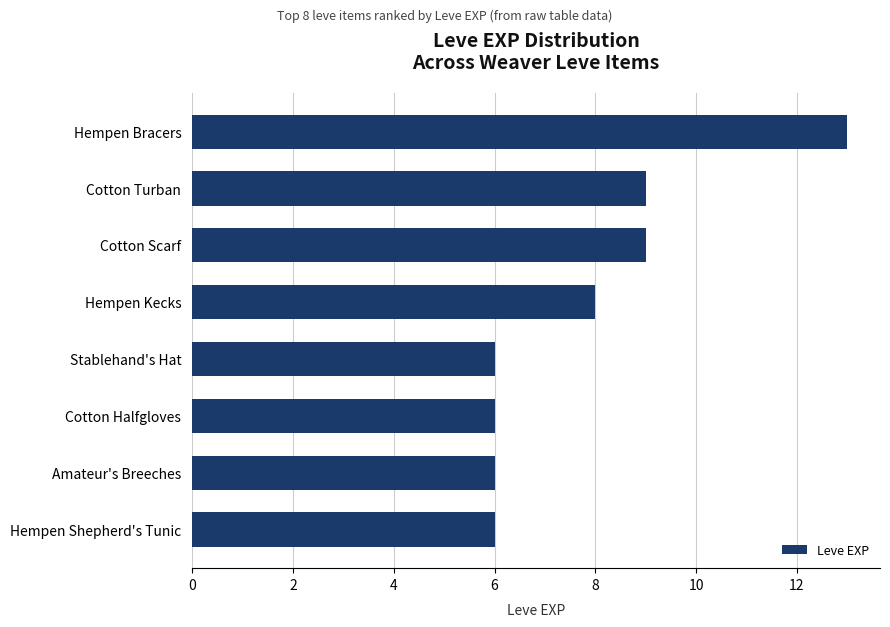

What is the greatest value displayed?

13